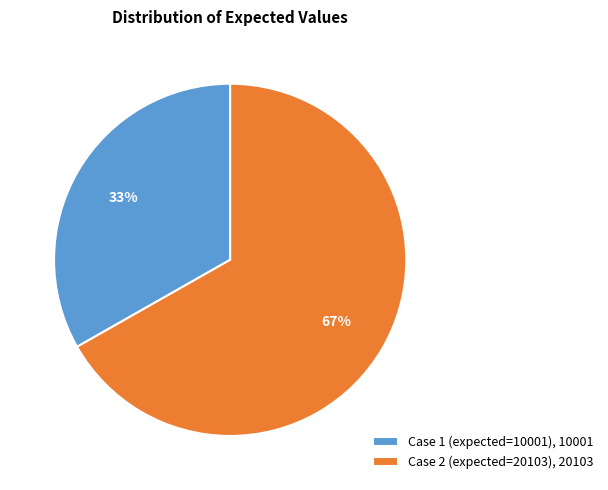

To the nearest percent, what is the average slice percentage?

50%